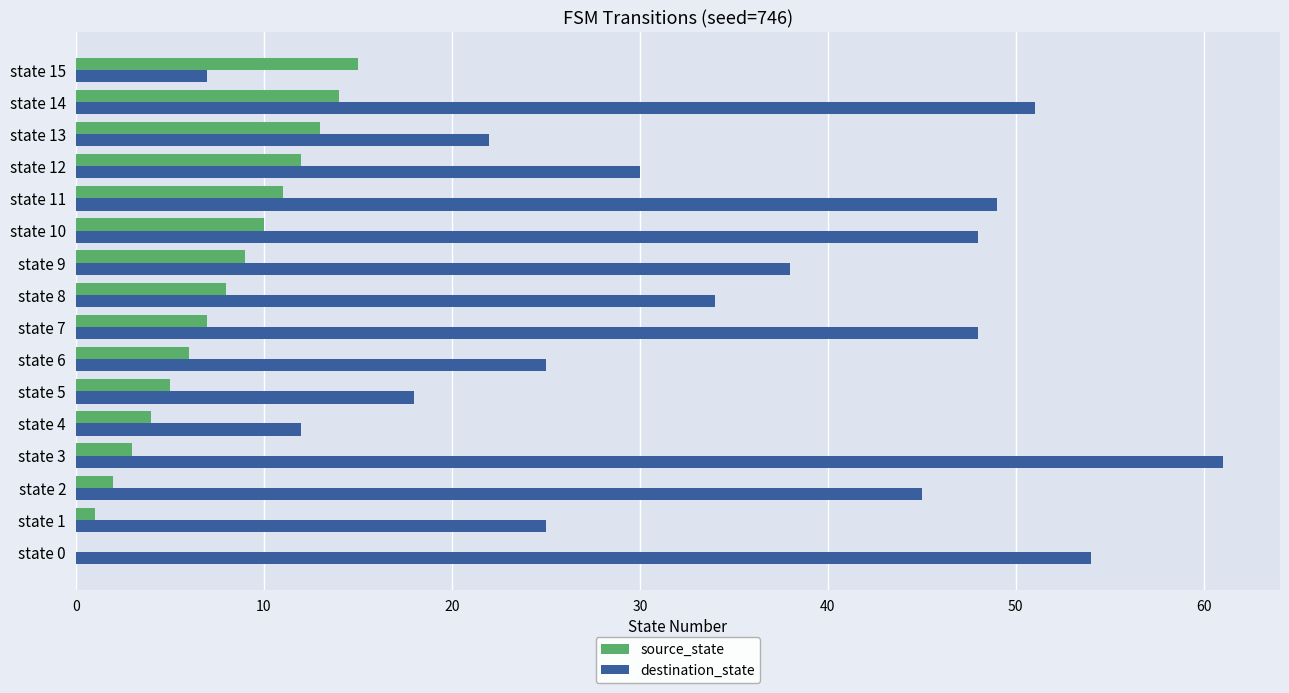

What is the sum of all destination_state values?

567